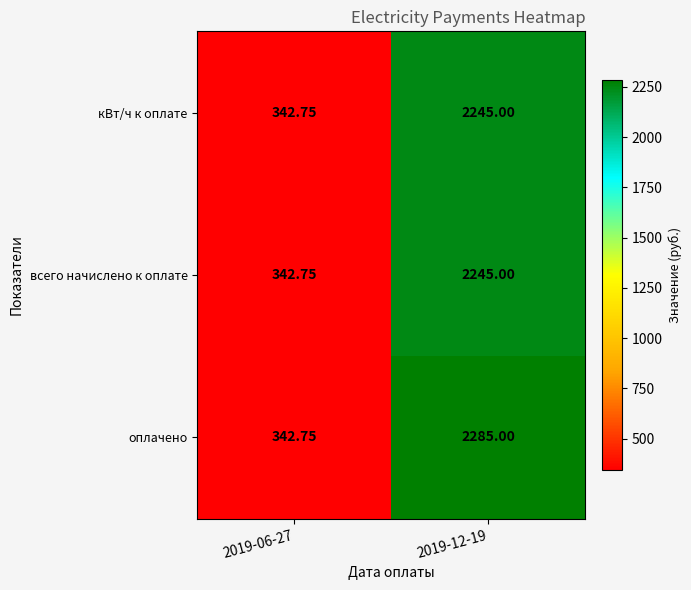

Between 2019-06-27 and 2019-12-19, which series saw the biggest shift?

оплачено